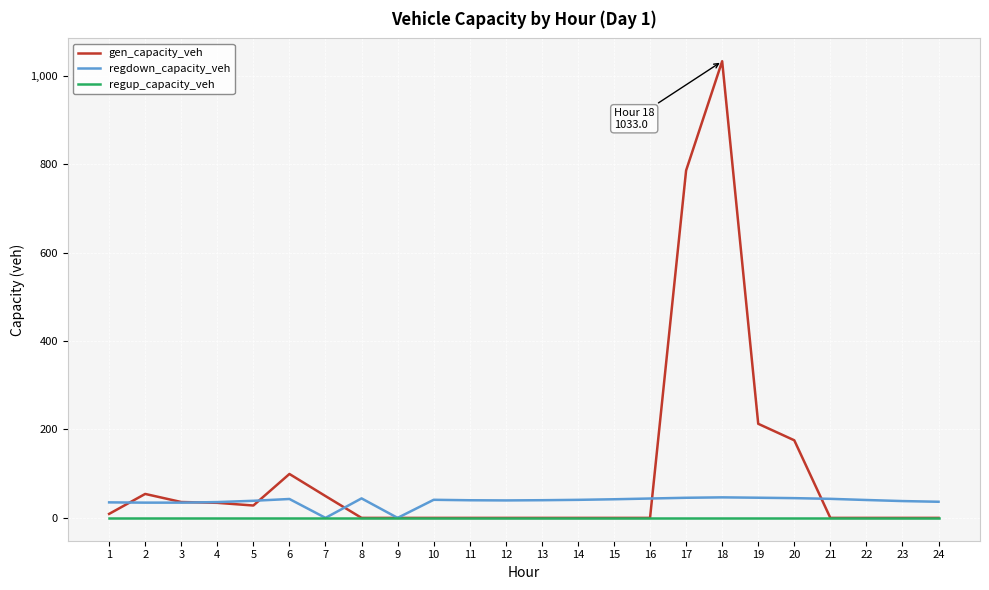

At 17, list the series in order from largest to smallest.

gen_capacity_veh, regdown_capacity_veh, regup_capacity_veh